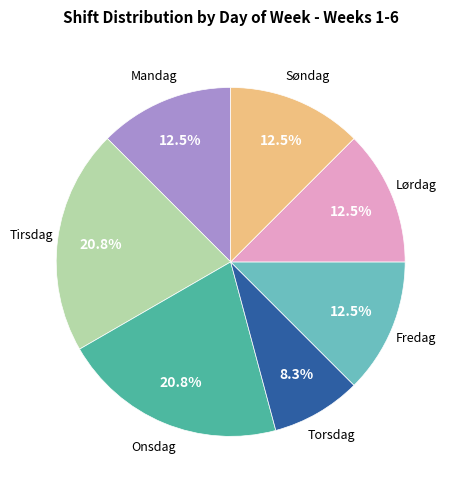

Count the number of slices in the pie.

7